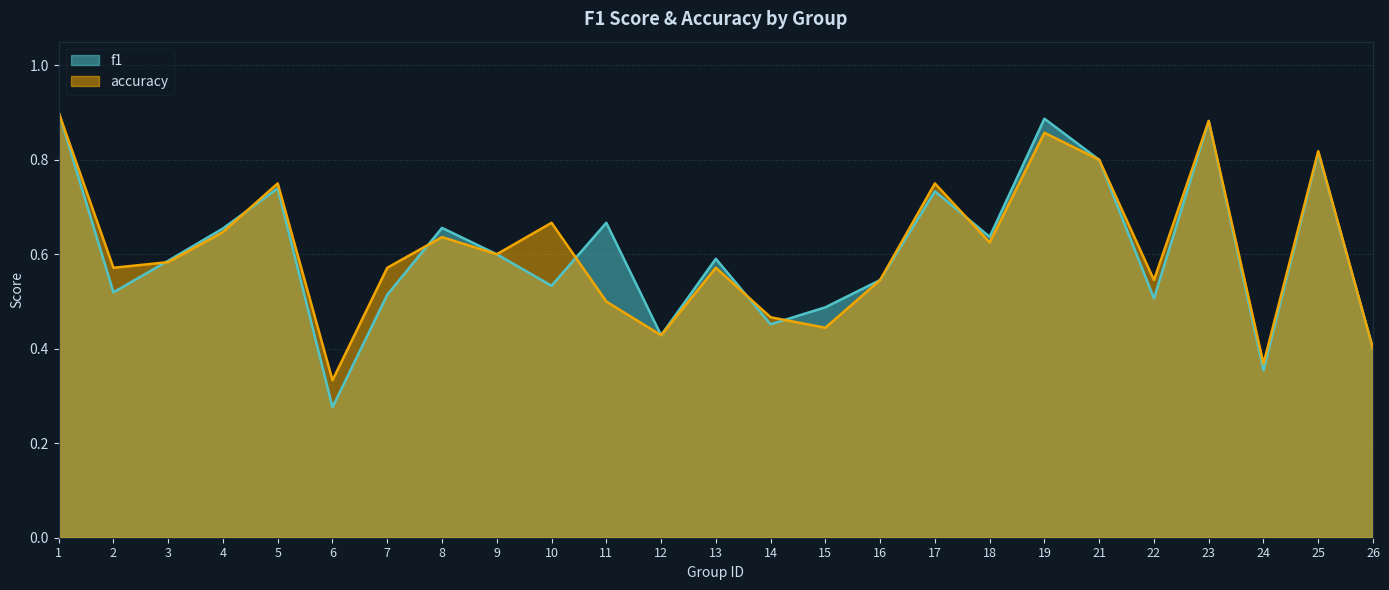

Reading left to right, transcribe all the data shown in this chart.

f1: 1=0.9	2=0.5	3=0.6	4=0.7	5=0.7	6=0.3	7=0.5	8=0.7	9=0.6	10=0.5	11=0.7	12=0.4	13=0.6	14=0.5	15=0.5	16=0.5	17=0.7	18=0.6	19=0.9	21=0.8	22=0.5	23=0.9	24=0.4	25=0.8	26=0.4
accuracy: 1=0.9	2=0.6	3=0.6	4=0.6	5=0.8	6=0.3	7=0.6	8=0.6	9=0.6	10=0.7	11=0.5	12=0.4	13=0.6	14=0.5	15=0.4	16=0.5	17=0.8	18=0.6	19=0.9	21=0.8	22=0.5	23=0.9	24=0.4	25=0.8	26=0.4